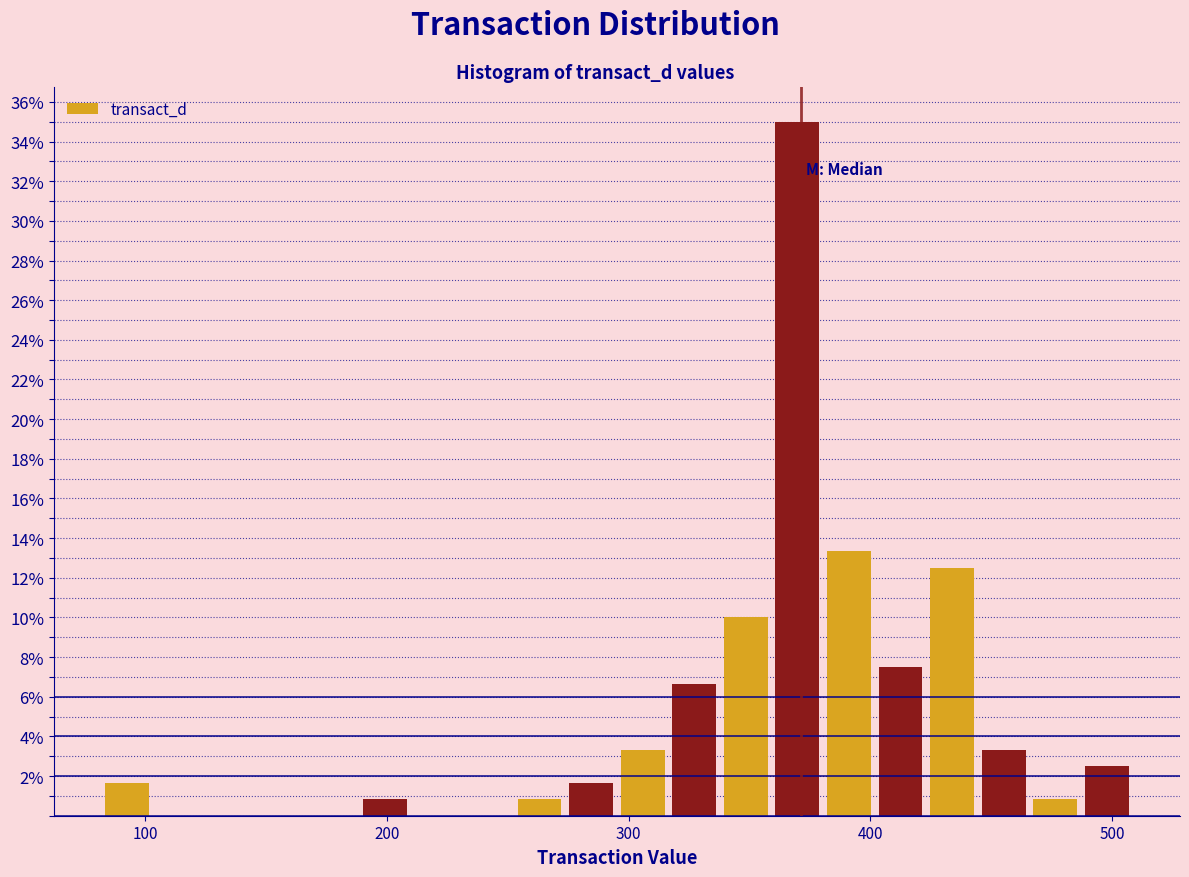

Around what value on the x-axis is the tallest bar? Give the approximate position of its centre, as read against the axis.

370